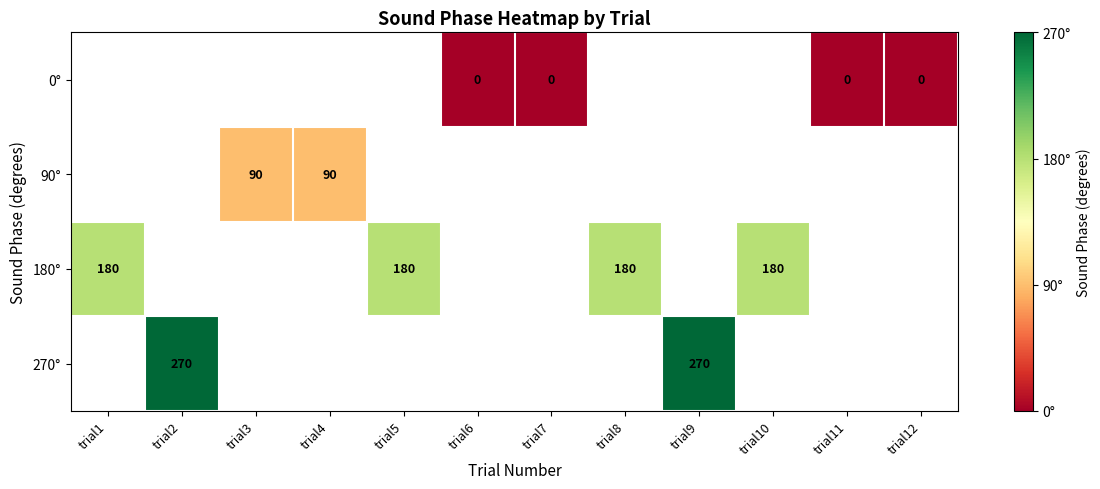

True or false: 90° has a value of 90 at trial4.

True